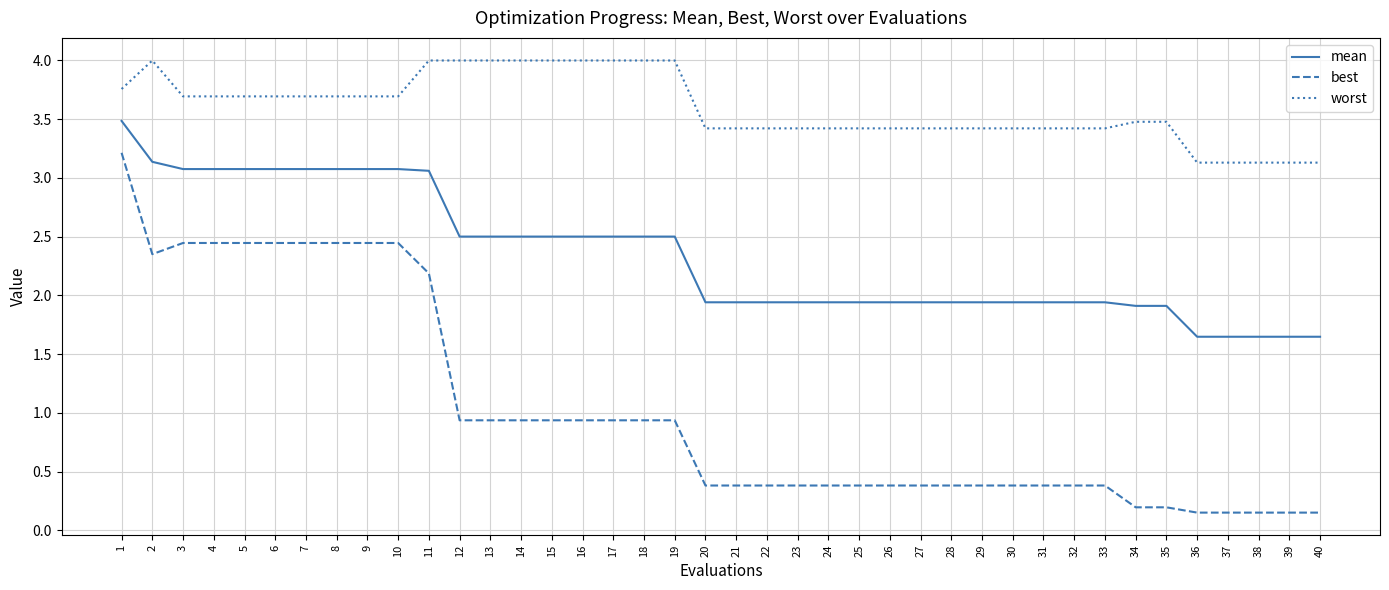

True or false: mean and worst cross at least once.

False